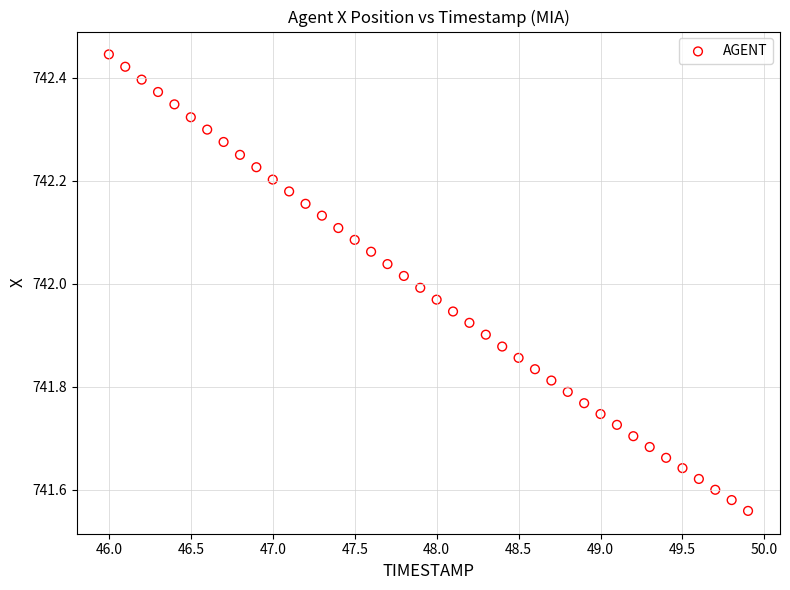

What is the range of X values (max minus min)?

3.9